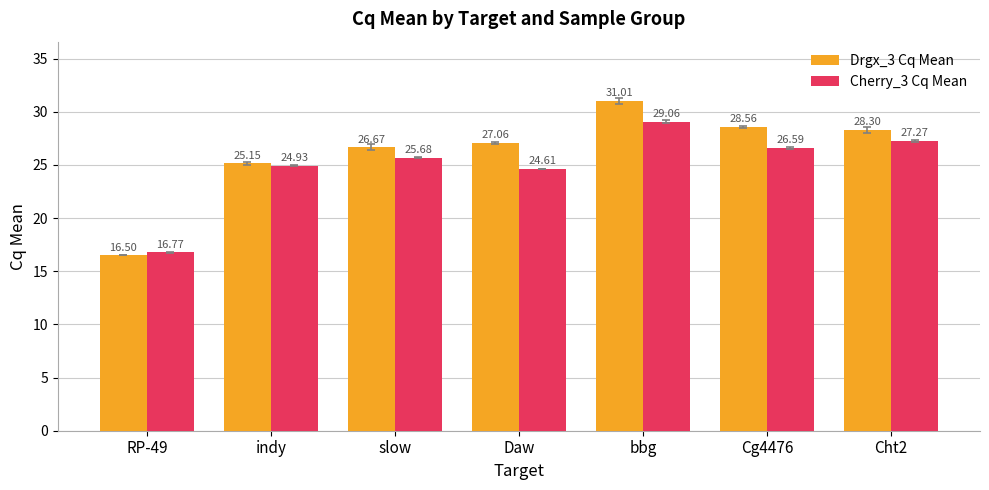

True or false: Drgx_3 Cq Mean has a value of 27.1 at Daw.

True